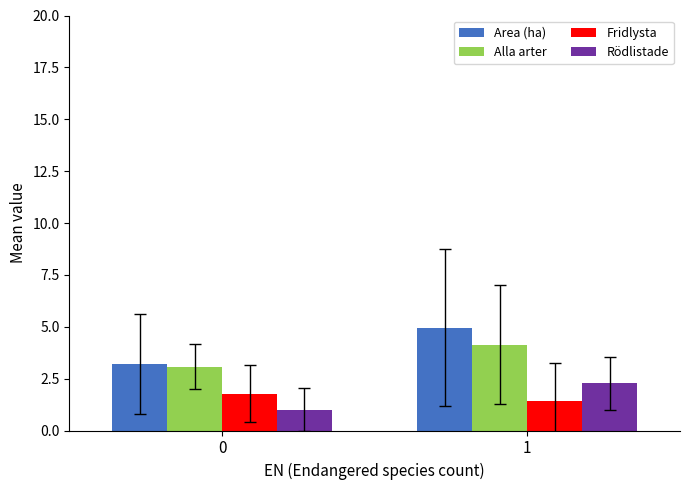

Where does the Rödlistade series first go above 2?

1